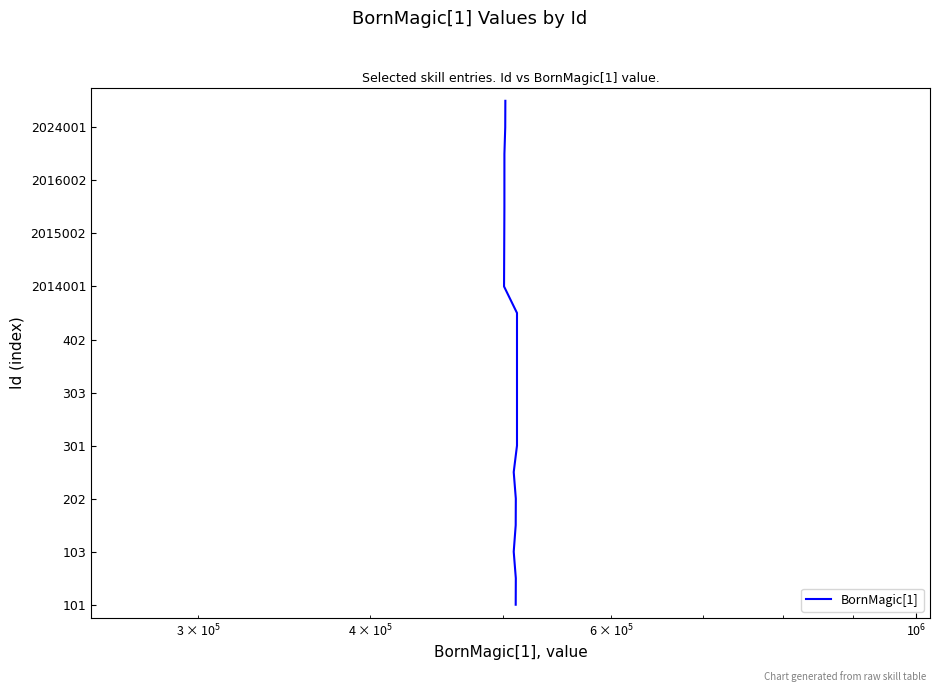

What is the difference between the second highest and minimum values?

18